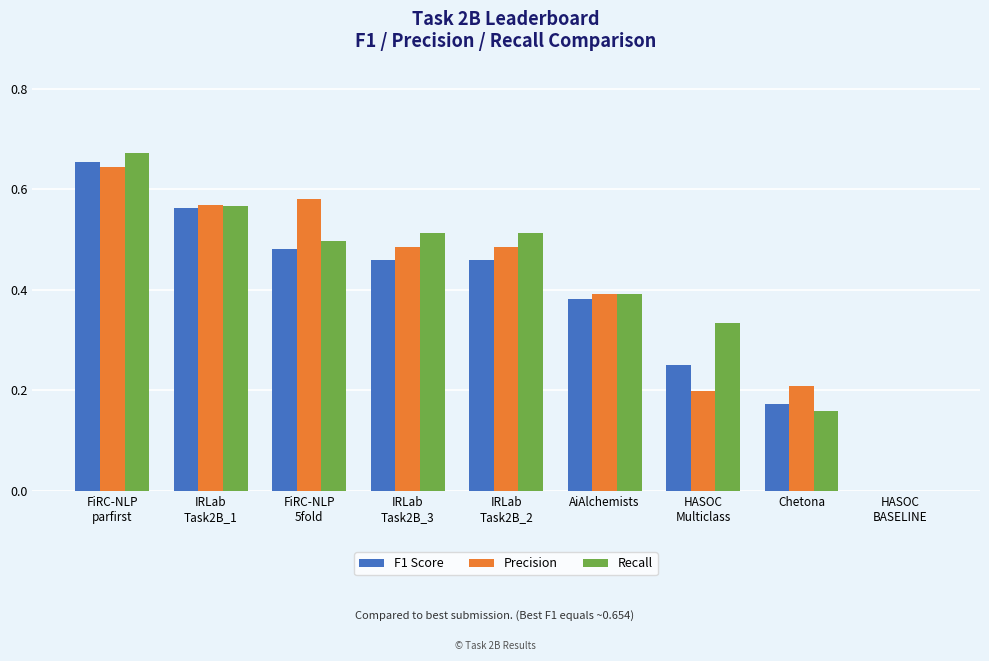

How many groups of bars are there?

9